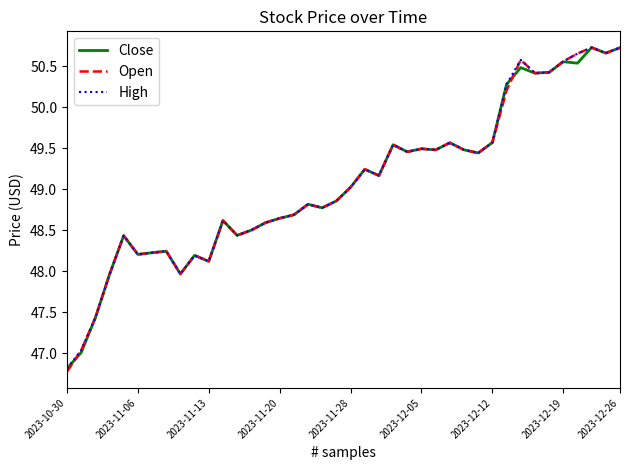

What is the minimum value for High?

46.8